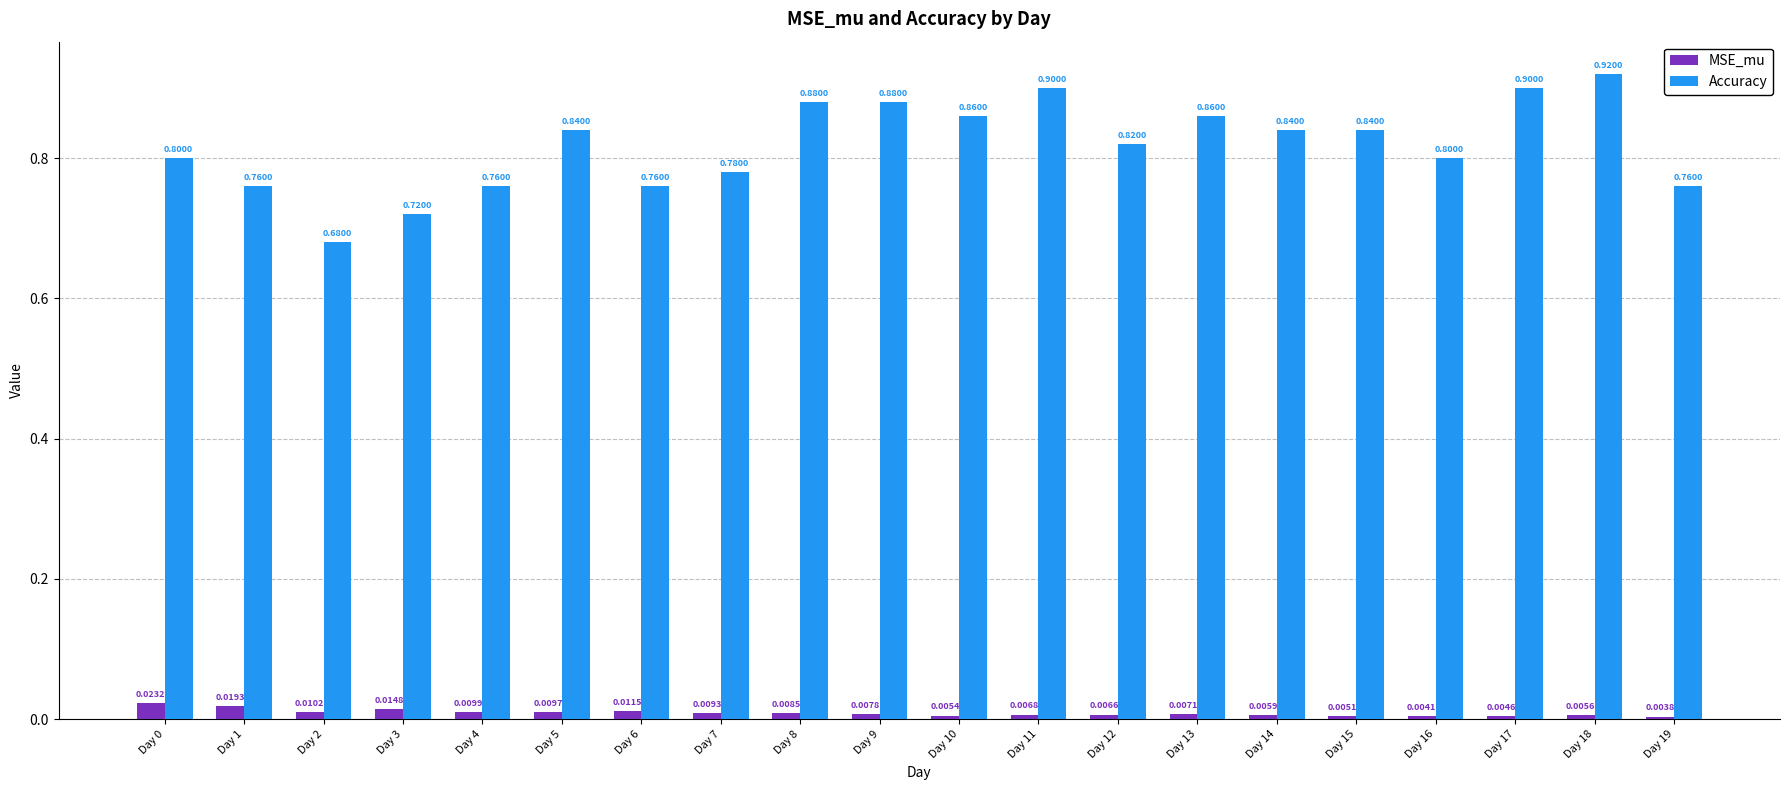

What is the value of the Accuracy bar at the 10th from the left?

0.9